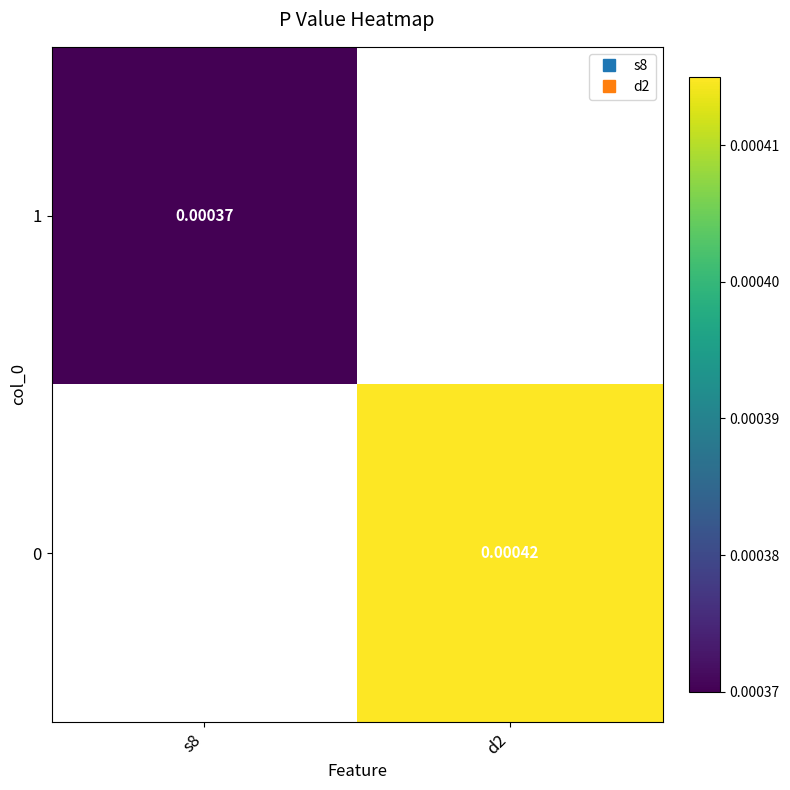

Count the number of categories in the chart.

2